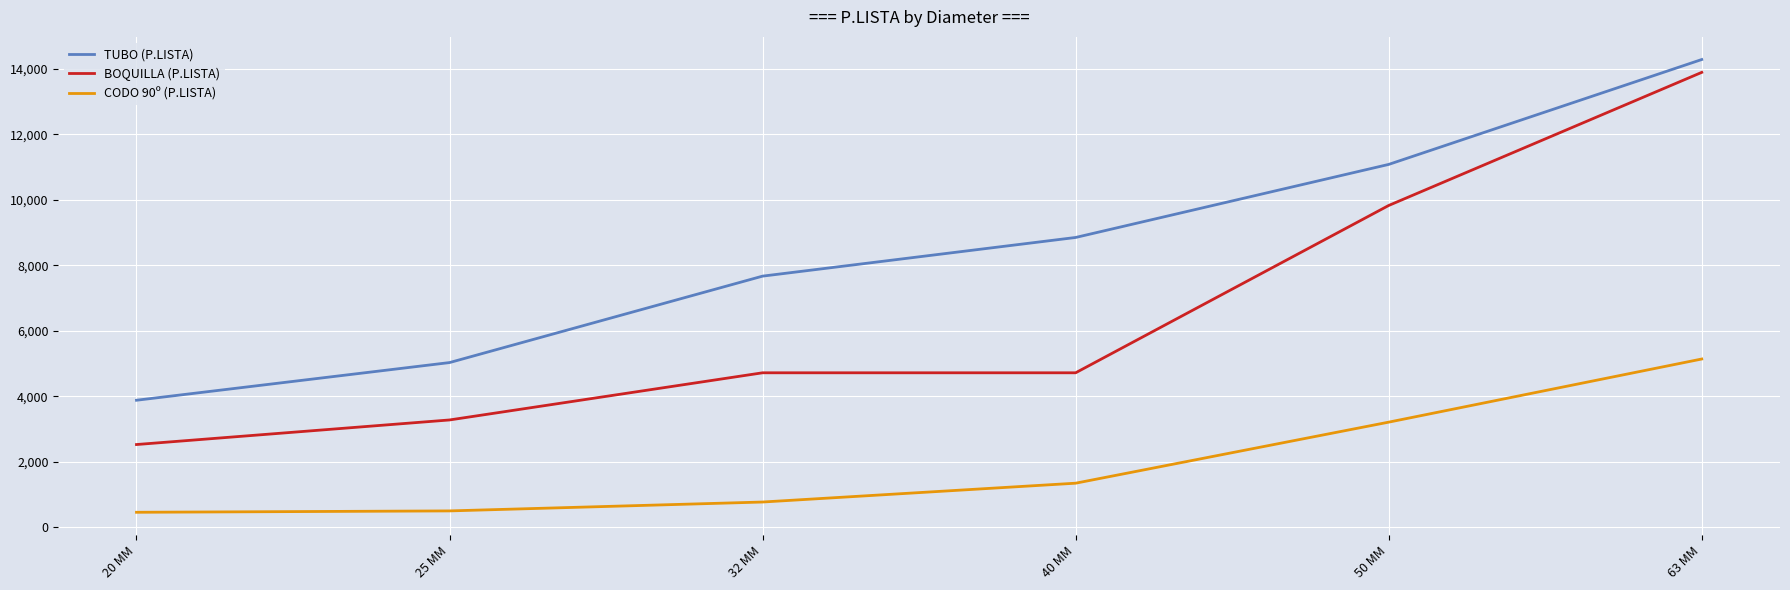

What is the difference between the highest and lowest values at 25 MM?

4528.7